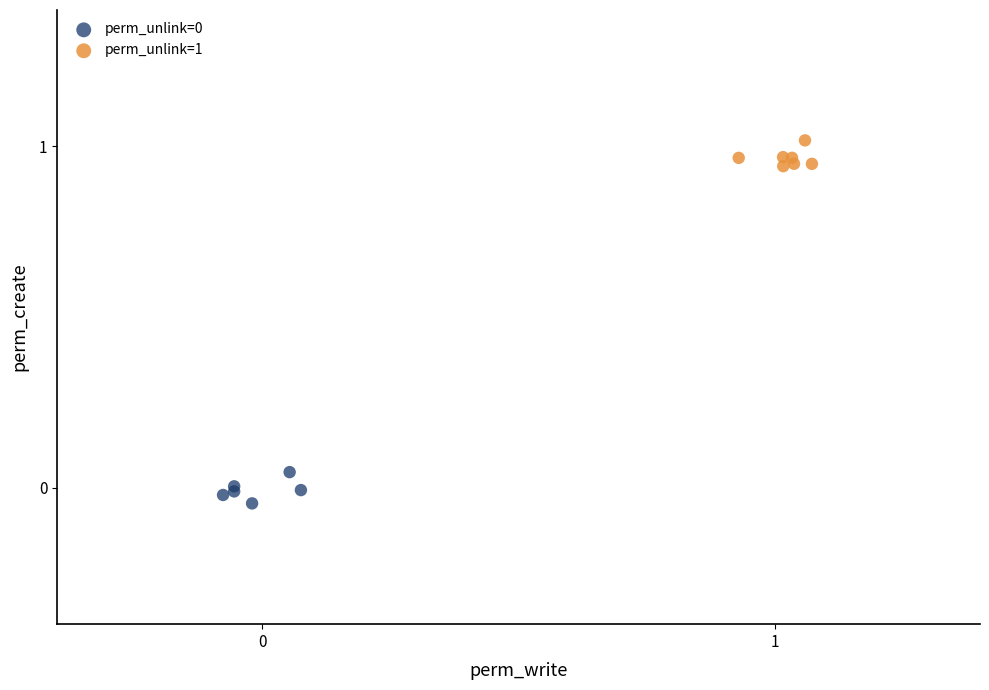

Which series reaches the maximum Y coordinate?

perm_unlink=1